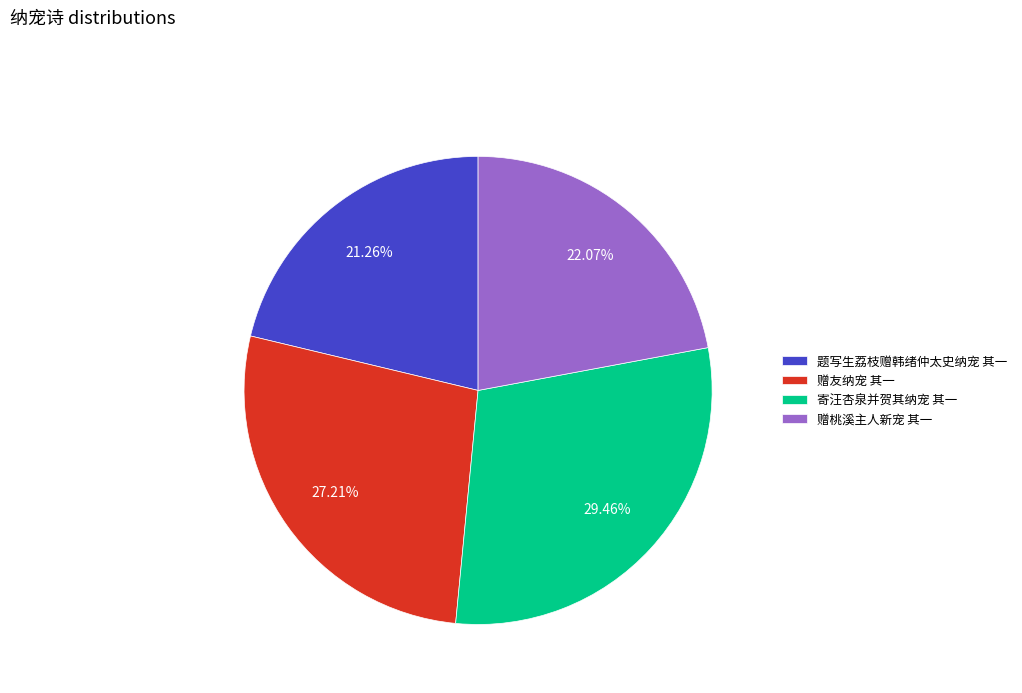

Count the number of slices in the pie.

4